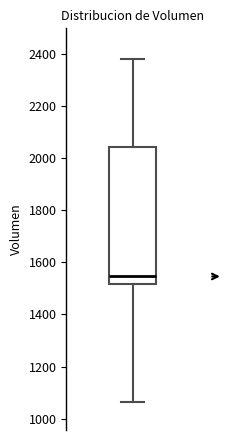

Read this box plot against the y-axis: the position of the median line, the range covered by the box, and the ends of both whiskers. The values are not printed on the chart, so give them approximately, as read against the axis.

median 1540, box 1520 to 2040, whiskers 1060 to 2380